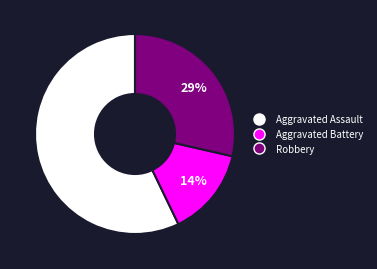

True or false: Aggravated Assault accounts for 72% of the total.

False